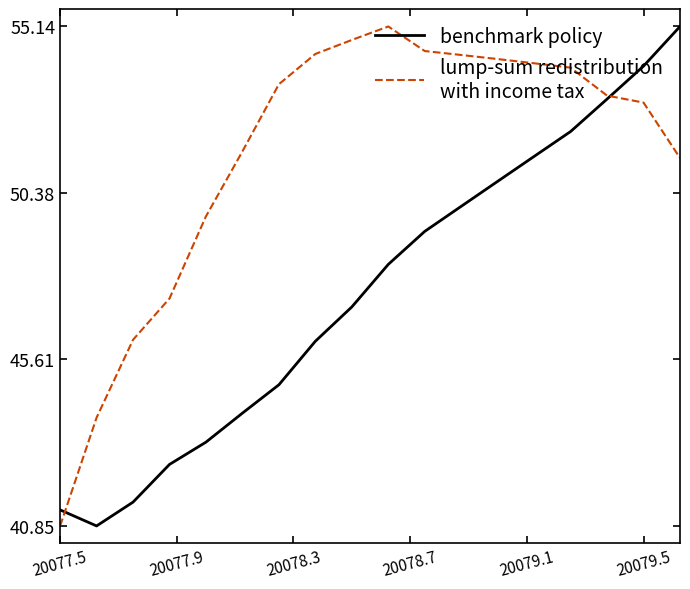

What is the greatest value displayed?

55.1